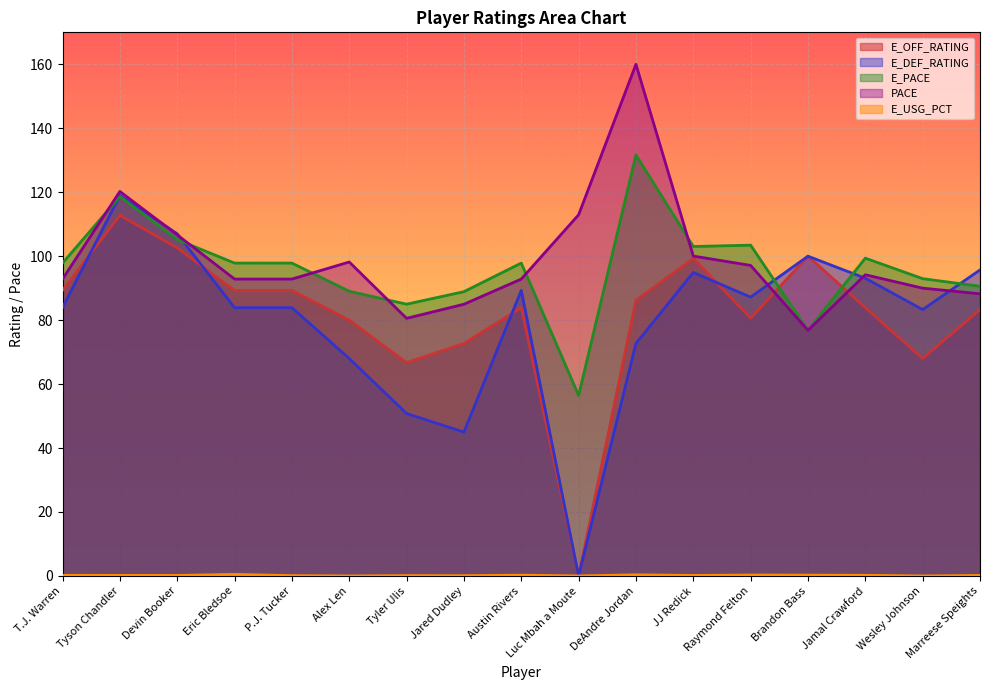

Which series has the largest range (max minus min)?

E_DEF_RATING